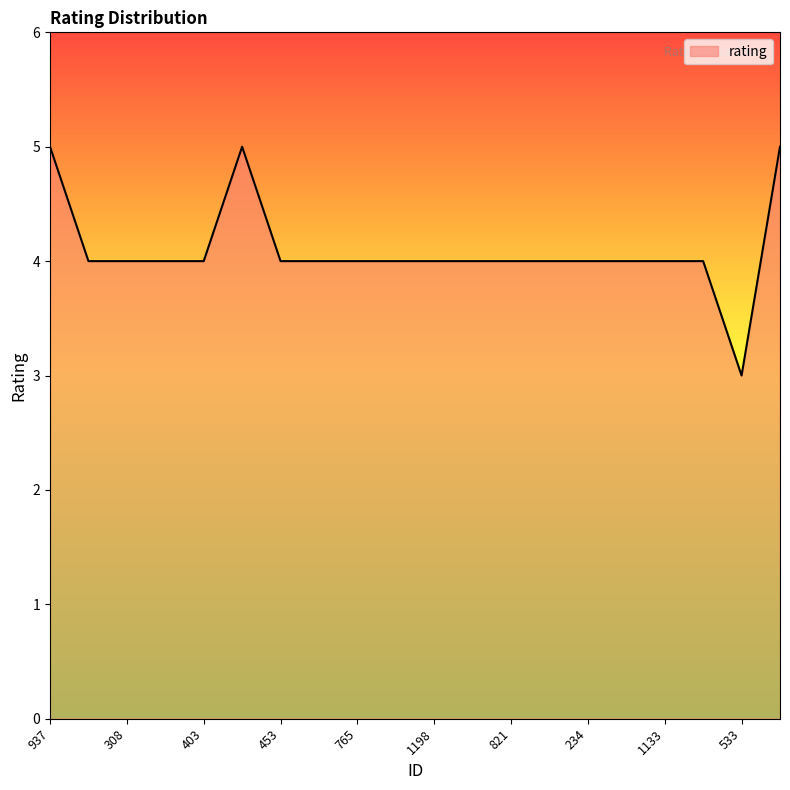

What is the smallest value displayed?

3